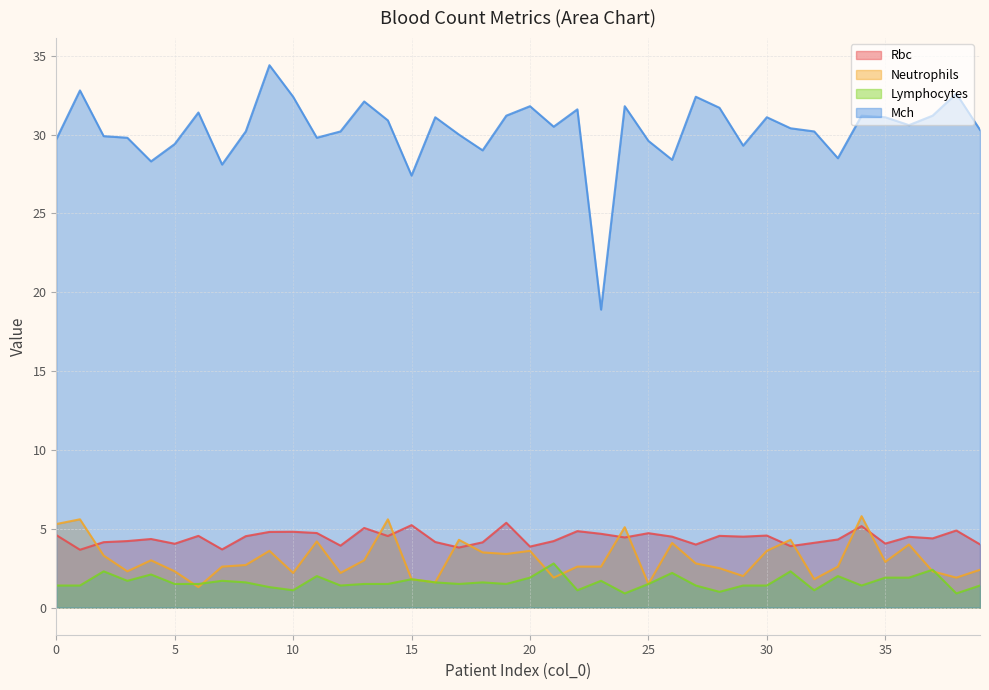

Between 8 and 5, which is larger?

8